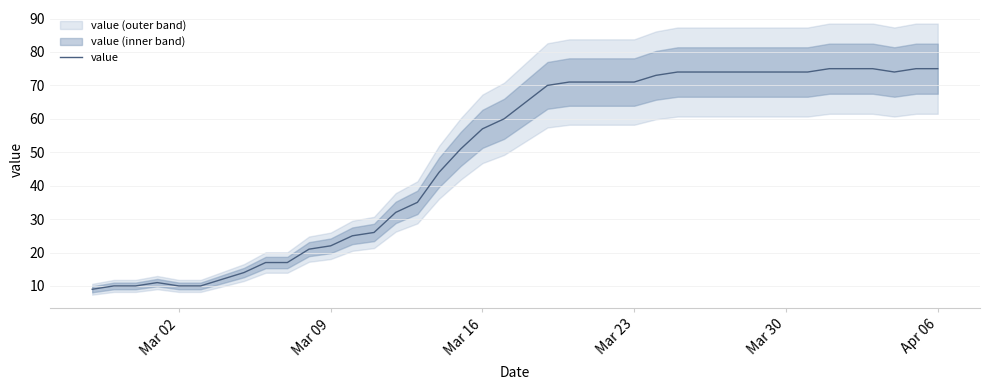

What is the lowest value of the value series?

9